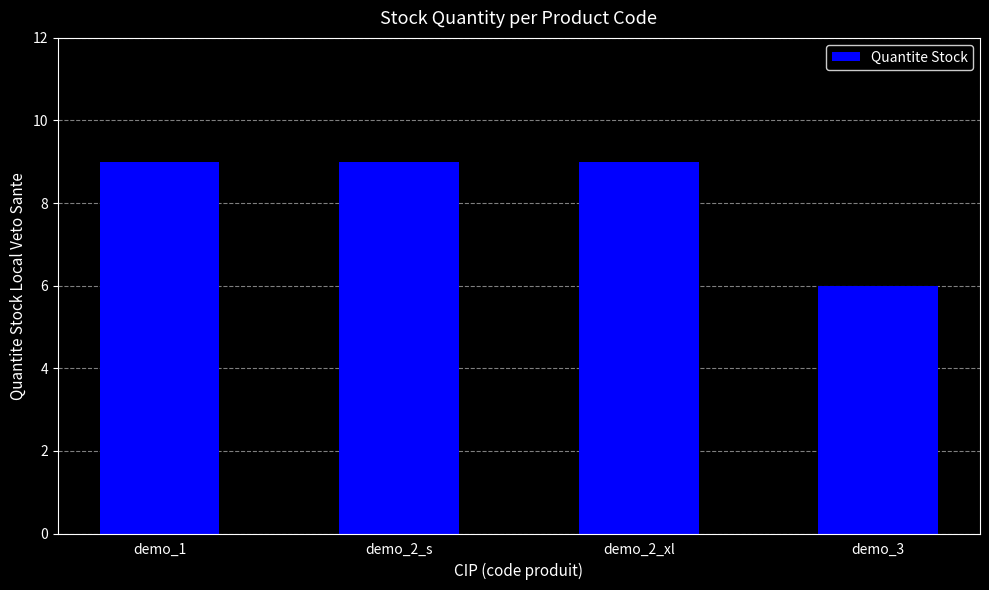

How many data points does each series have?

4